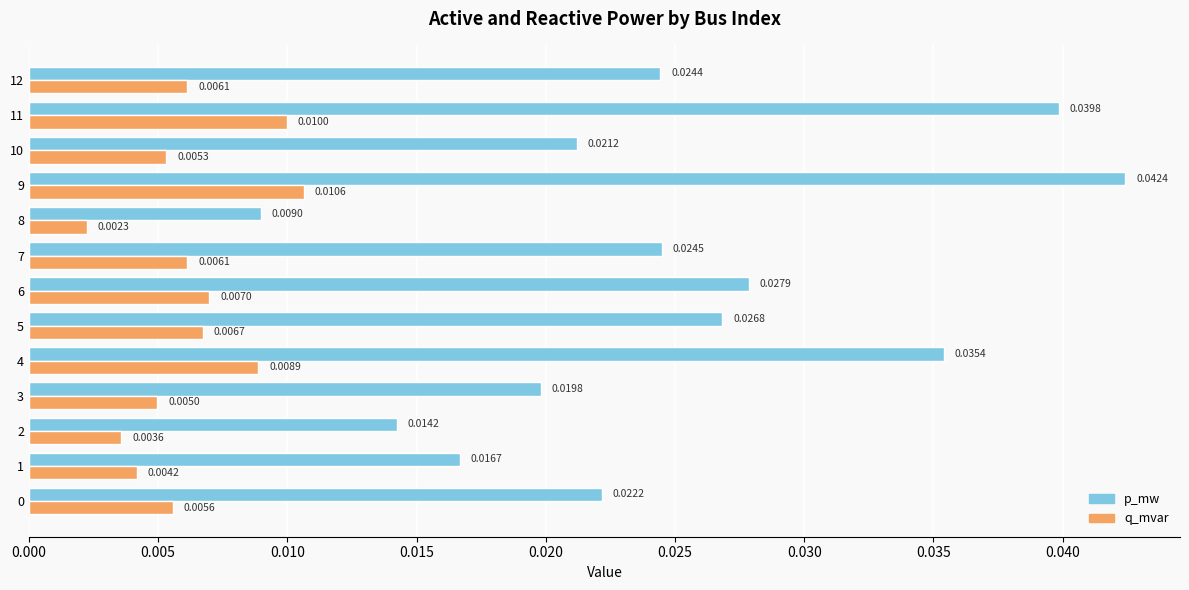

At which category is the sum across all series the highest?

9